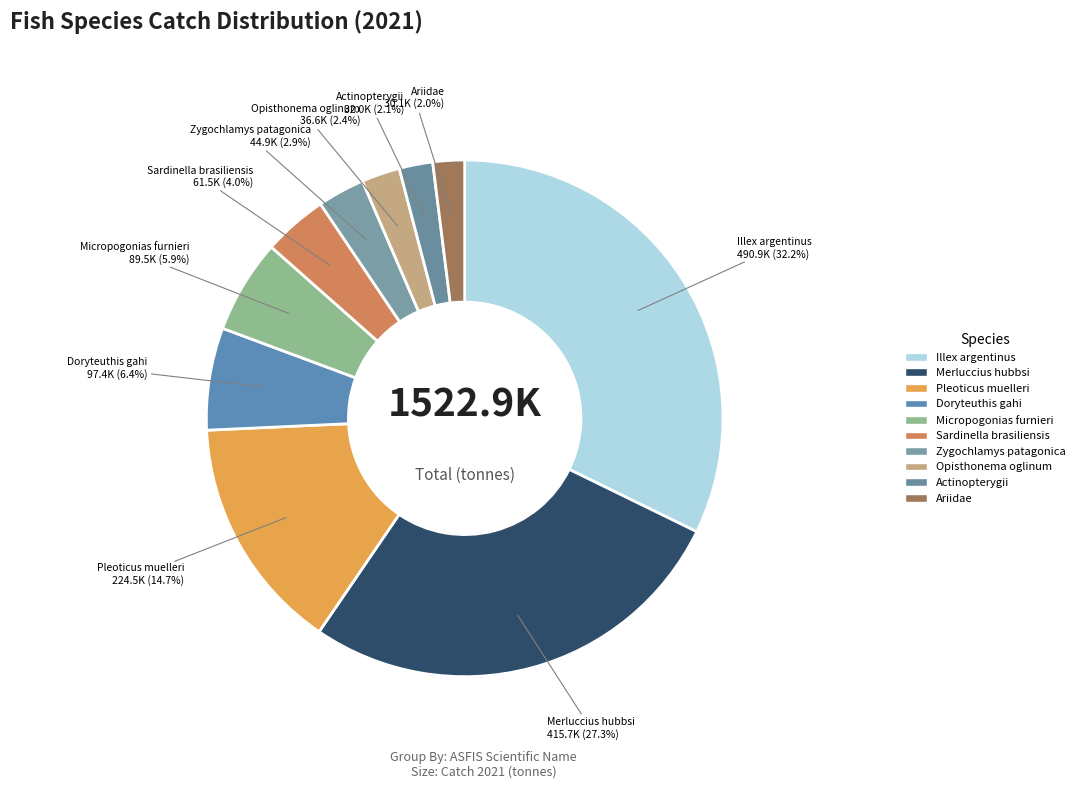

Is it true that Zygochlamys patagonica is 12% of the pie?

False